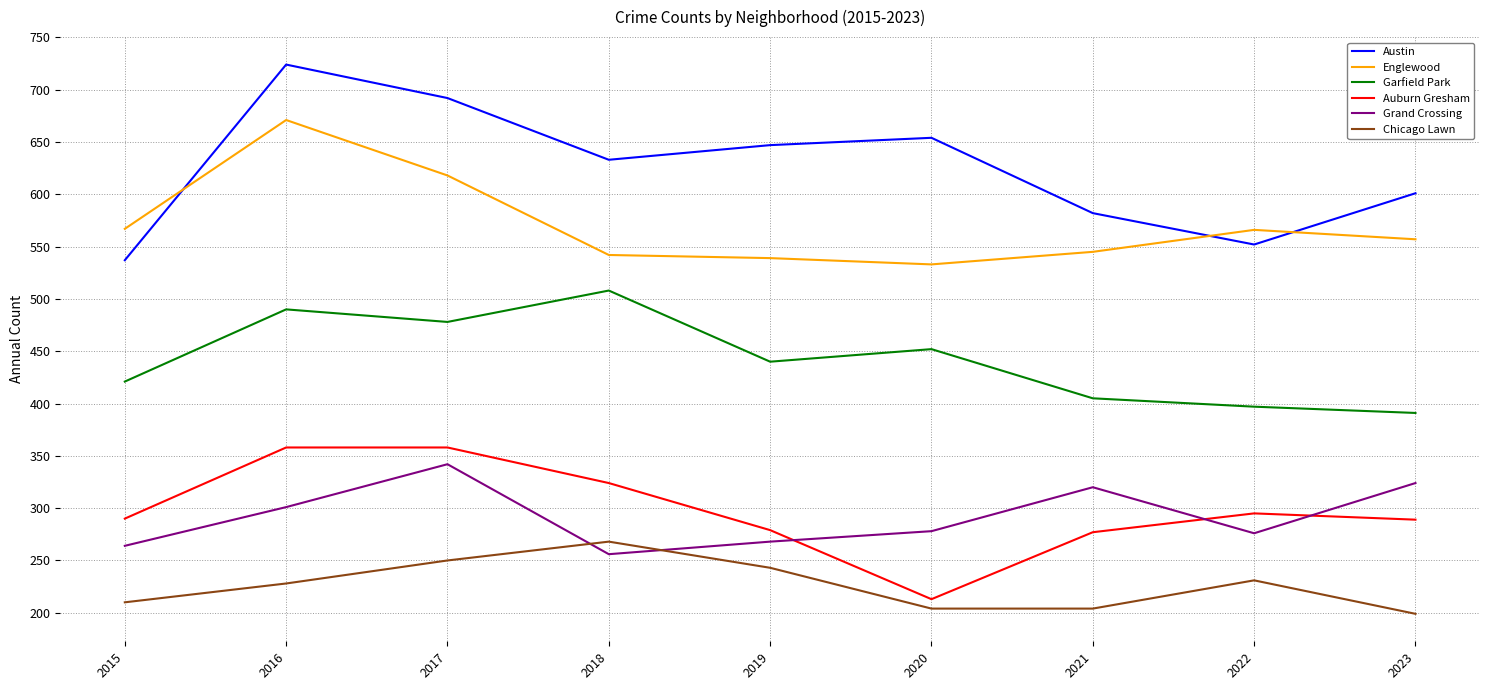

Which series changed the most between 2017 and 2020?

Auburn Gresham